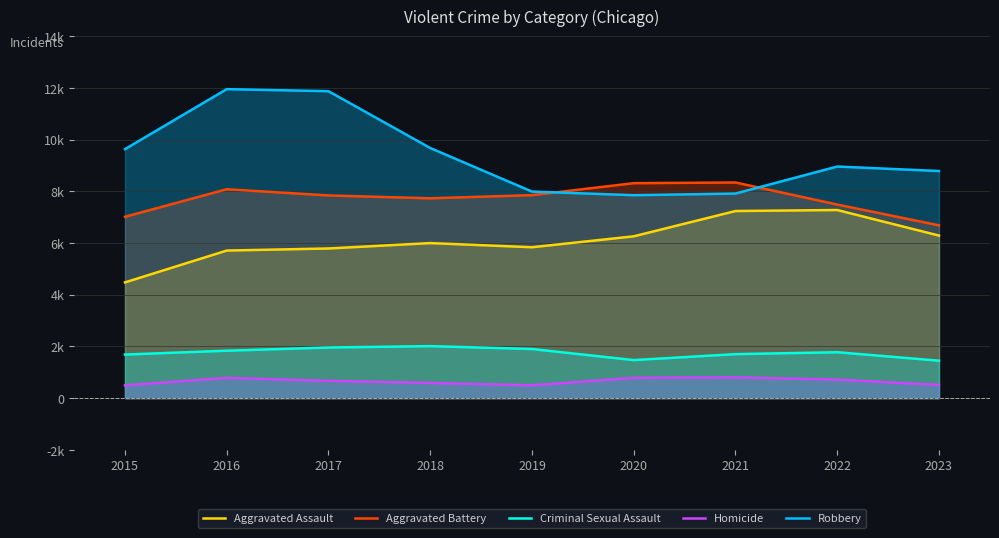

How many data points does each series have?

9